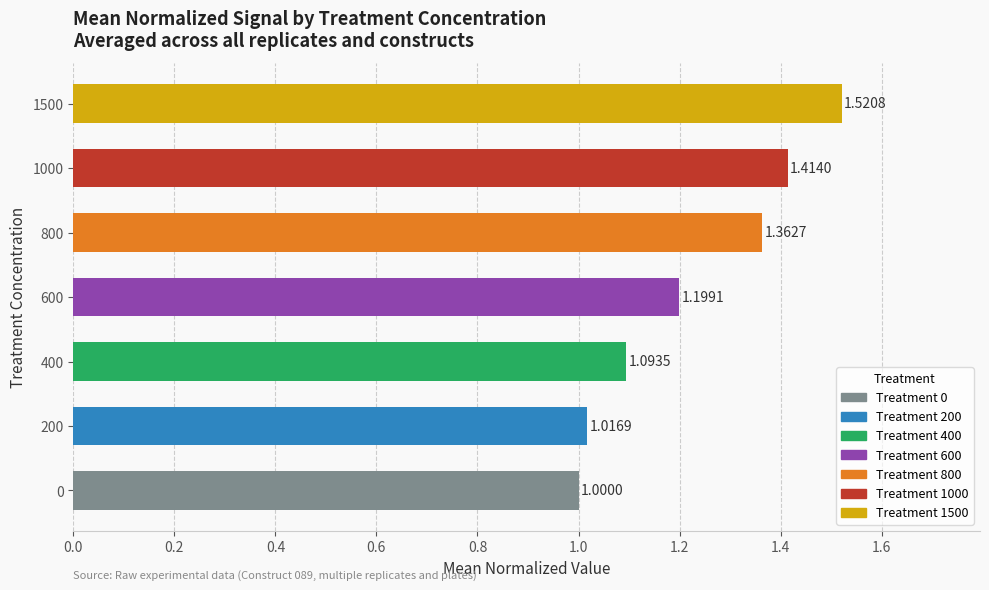

List the labels in order of value, smallest first.

0, 200, 400, 600, 800, 1000, 1500